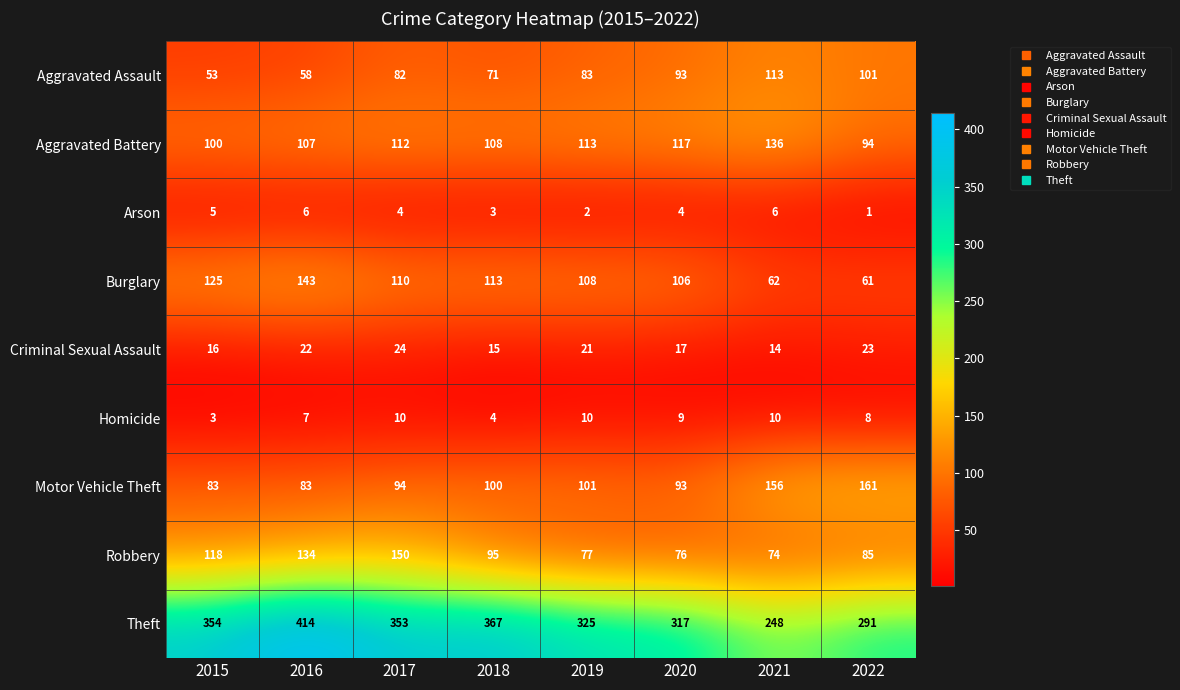

What is the difference between the second highest and second lowest values in the Homicide series?

6